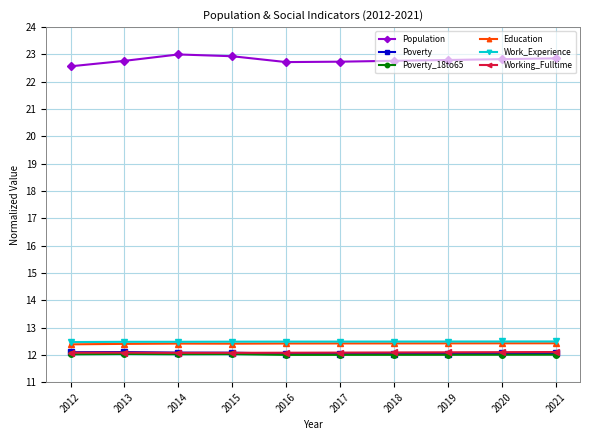

Which series has the widest spread of values?

Population